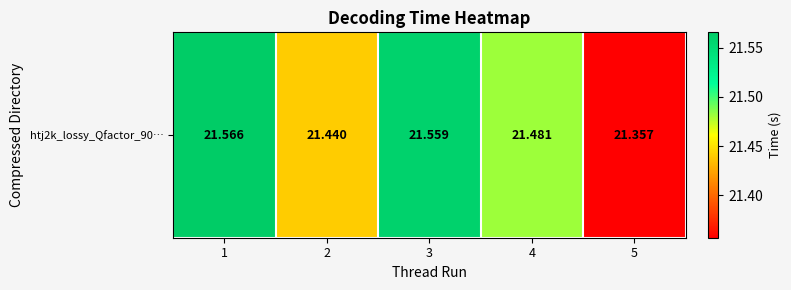

How many values are between 21 and 22?

5